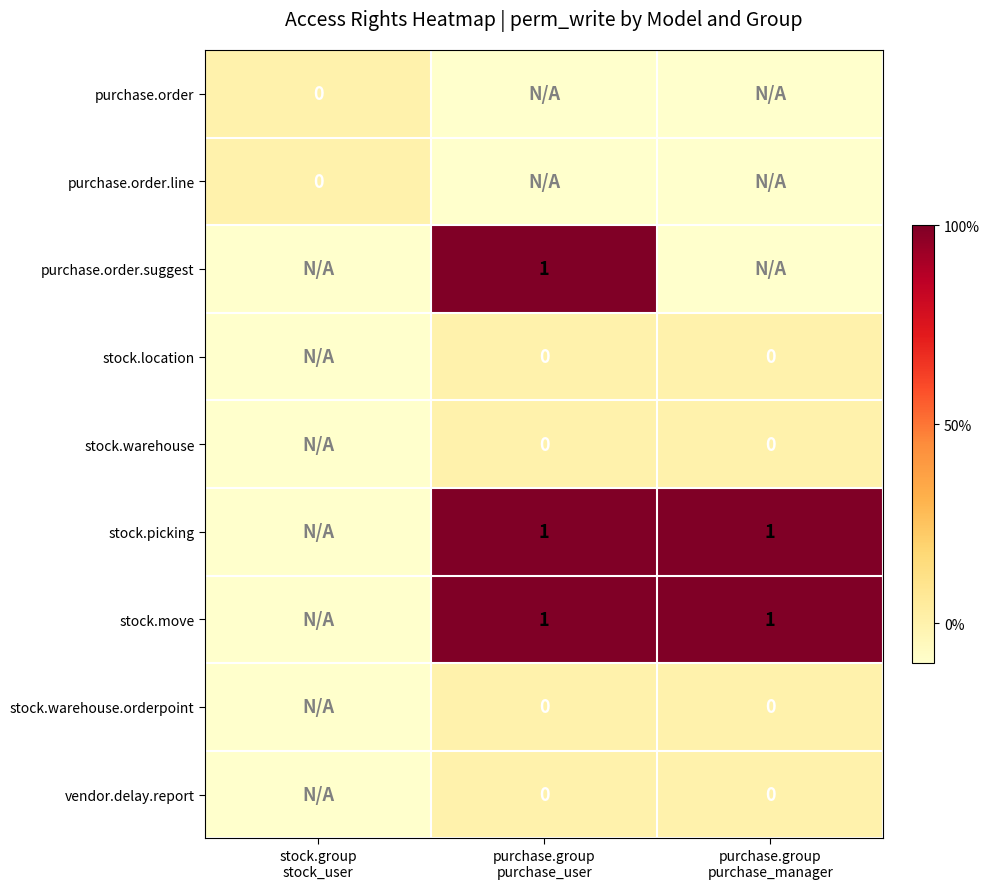

How many series are shown in this chart?

9